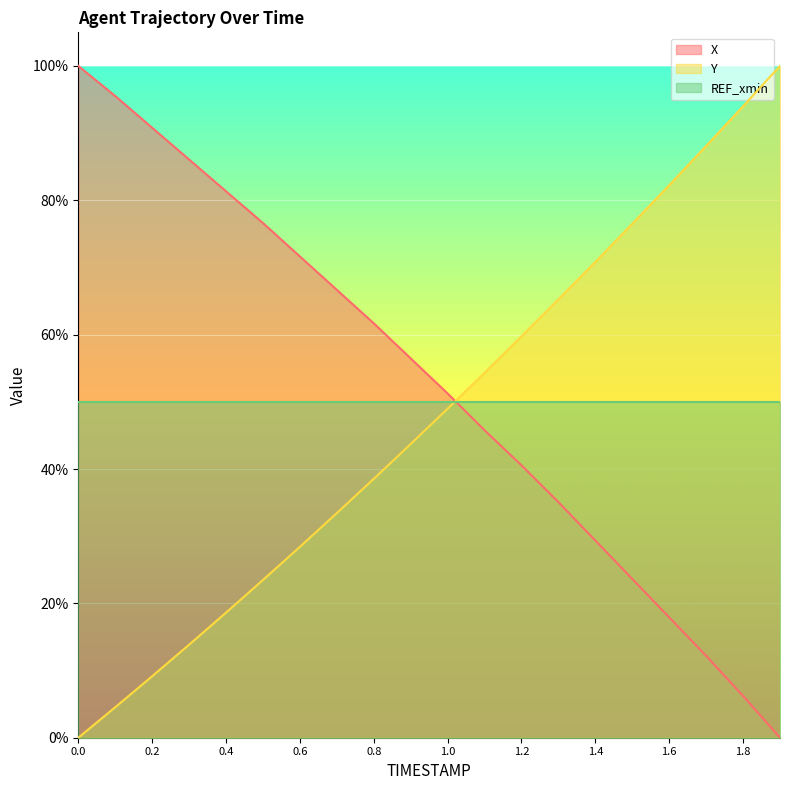

Which series has the largest range (max minus min)?

X